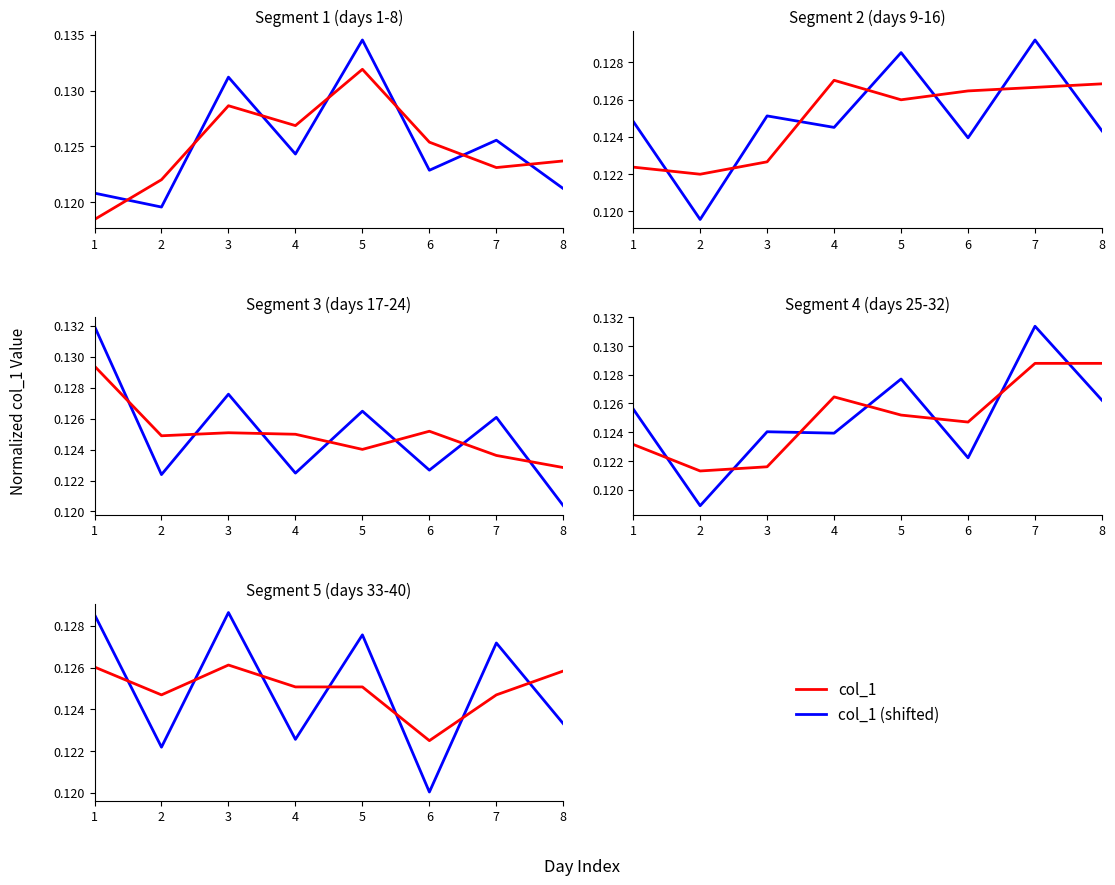

Read the col_1 (shifted) value at 2.

0.1